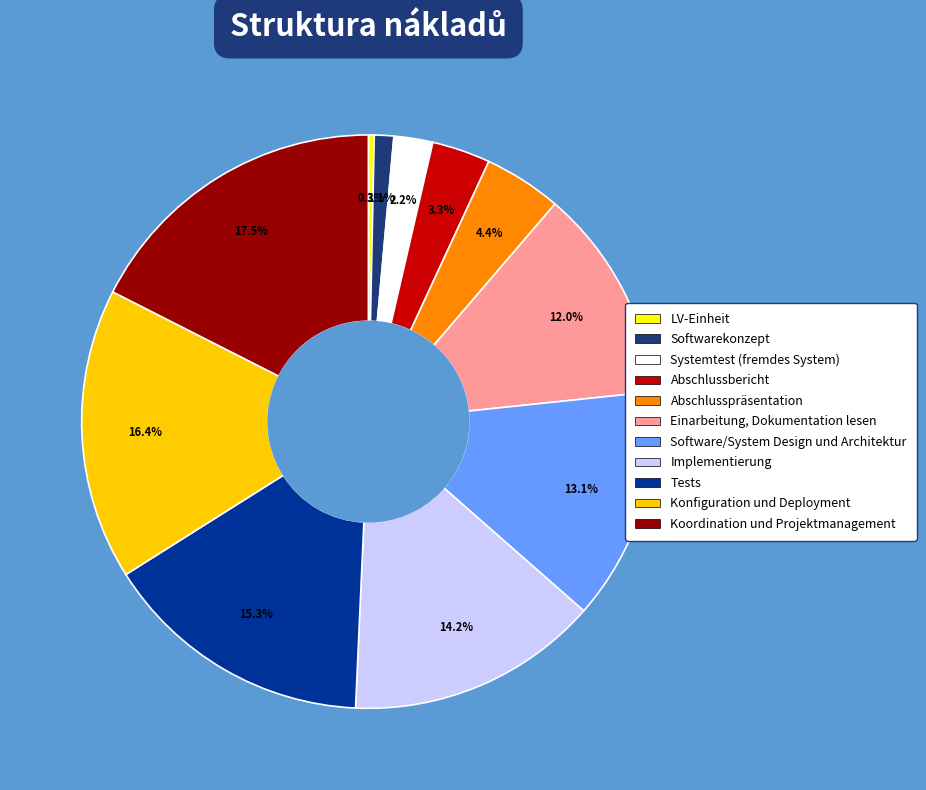

Which category has the smallest portion of the pie?

LV-Einheit